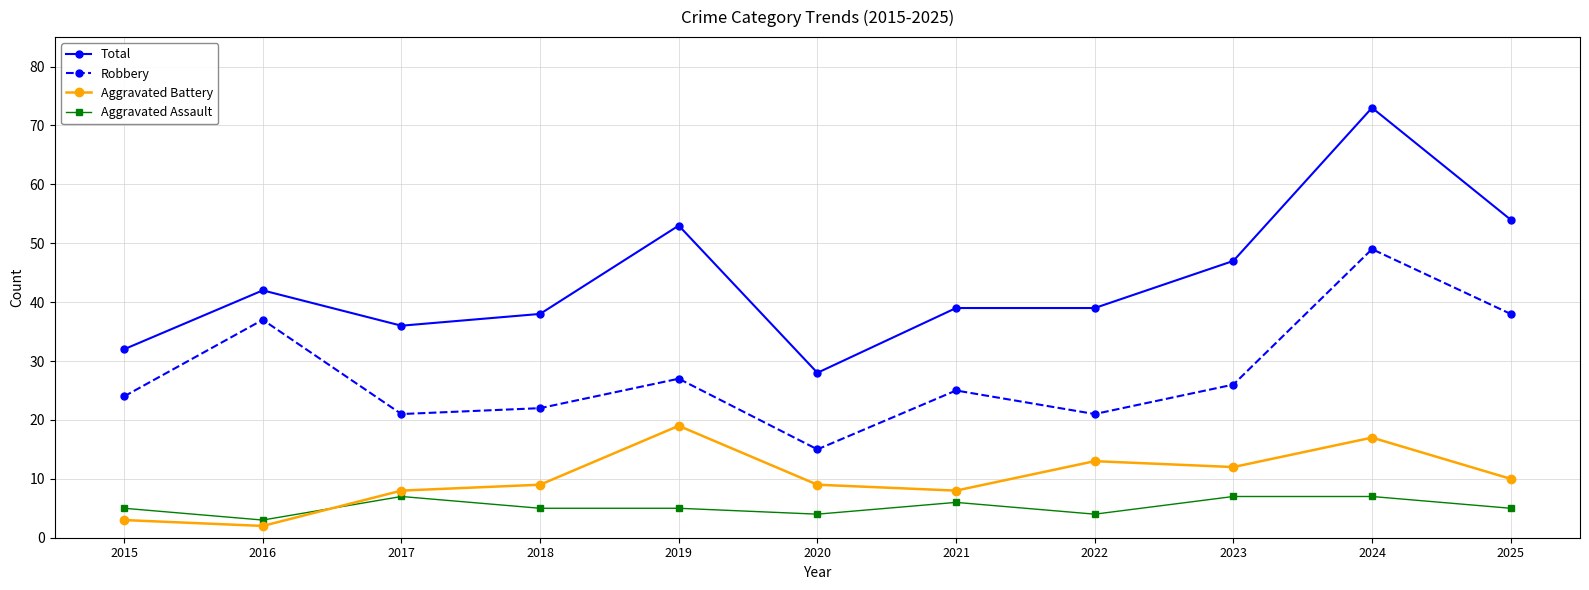

True or false: Total and Aggravated Battery cross at least once.

False